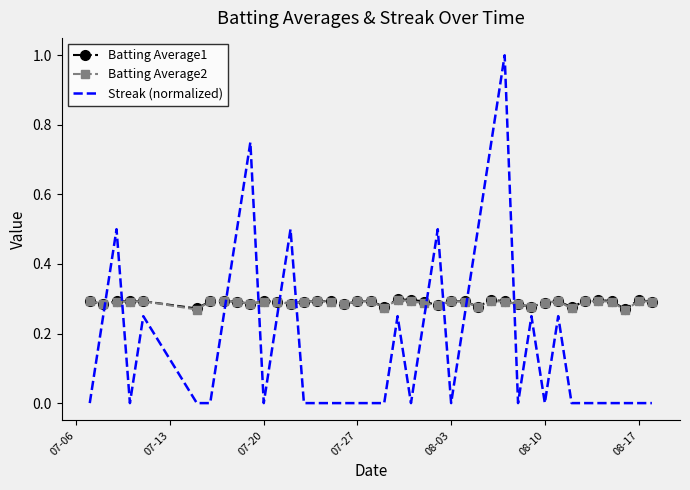

After their last crossing, which series has the higher values: Batting Average1 or Streak (normalized)?

Batting Average1